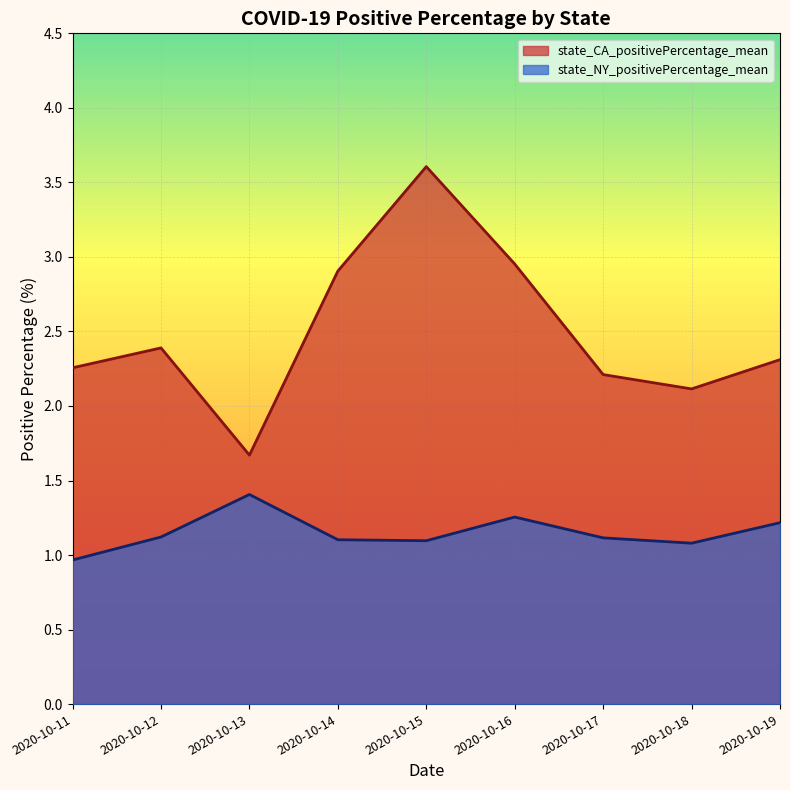

How many interior local valleys does the state_CA_positivePercentage_mean series have?

2